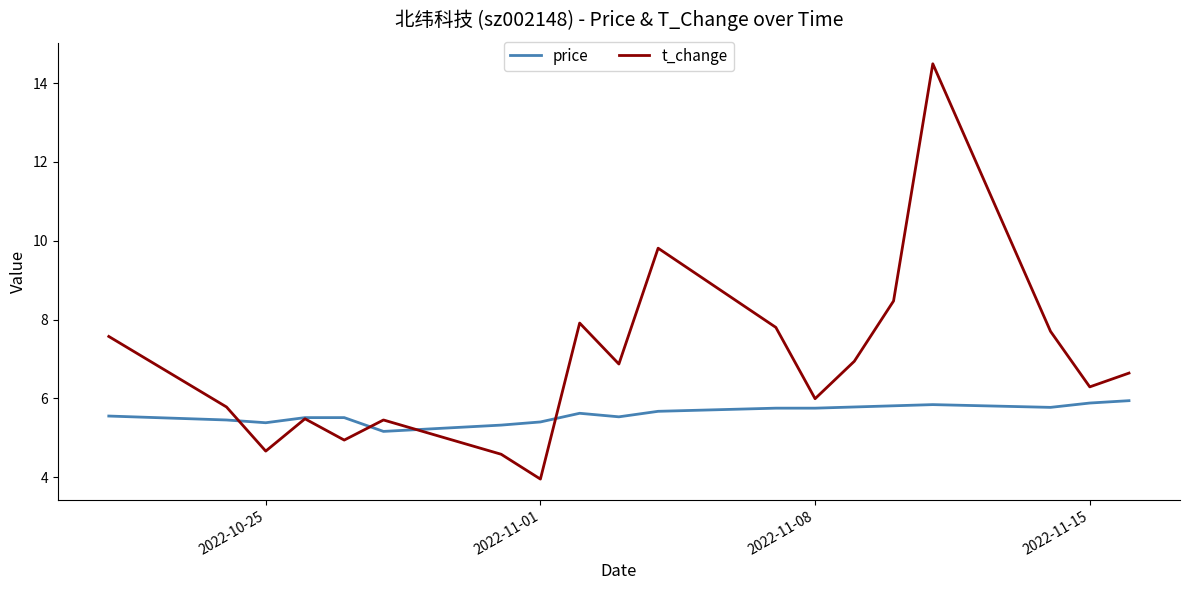

What is the highest value of the t_change series?

14.5